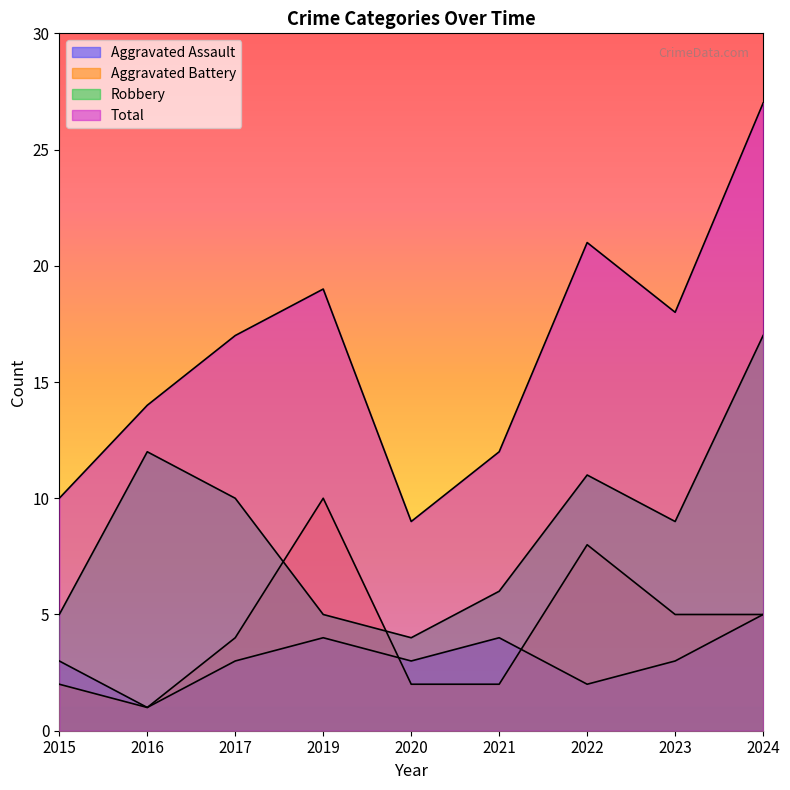

The Robbery series shows 11 at 2022. True or false?

True